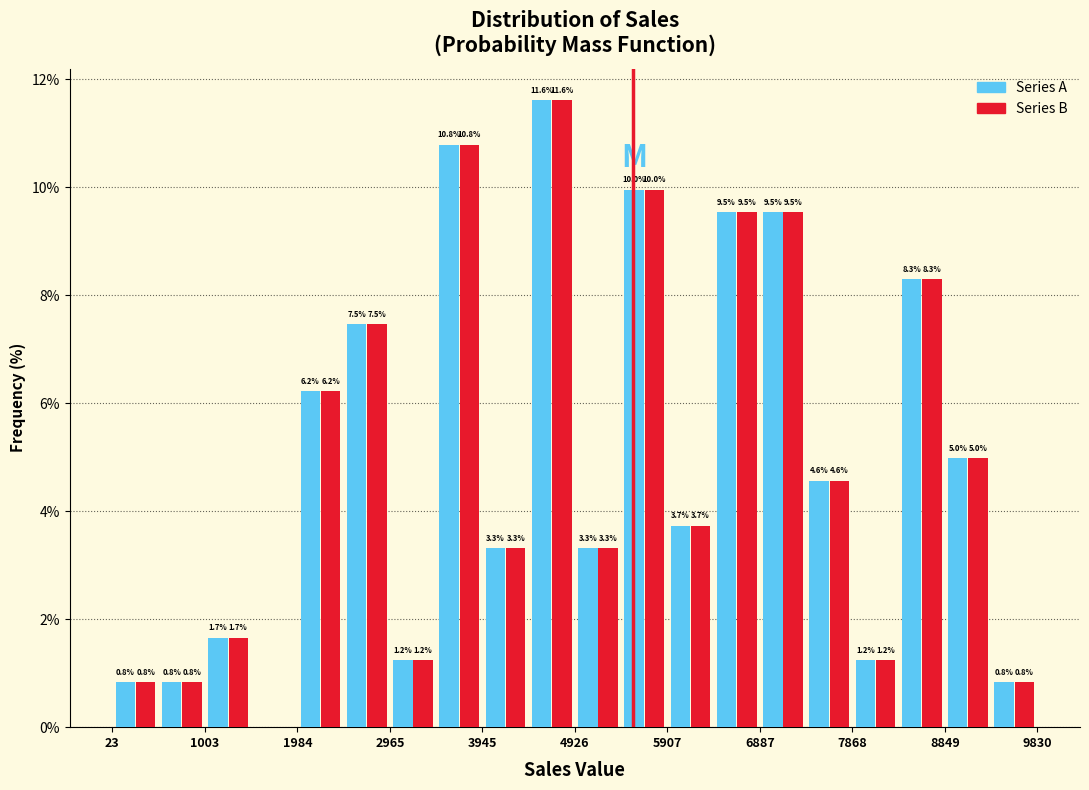

In the Series B series, which range on the x-axis has the tallest bar?

4400 to 4900